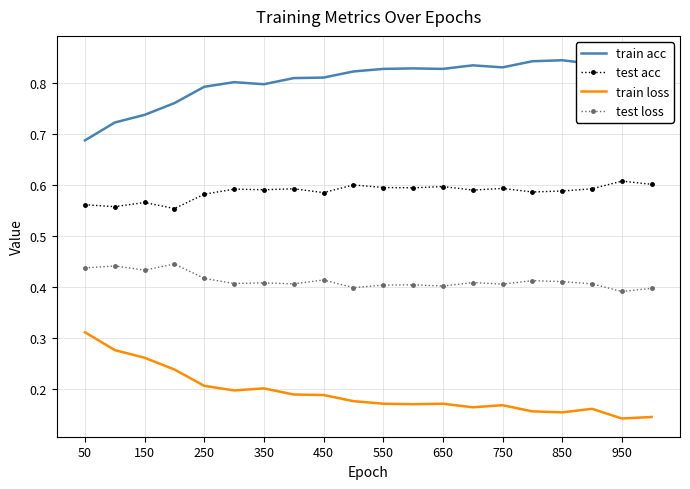

True or false: test loss and test acc cross at least once.

False